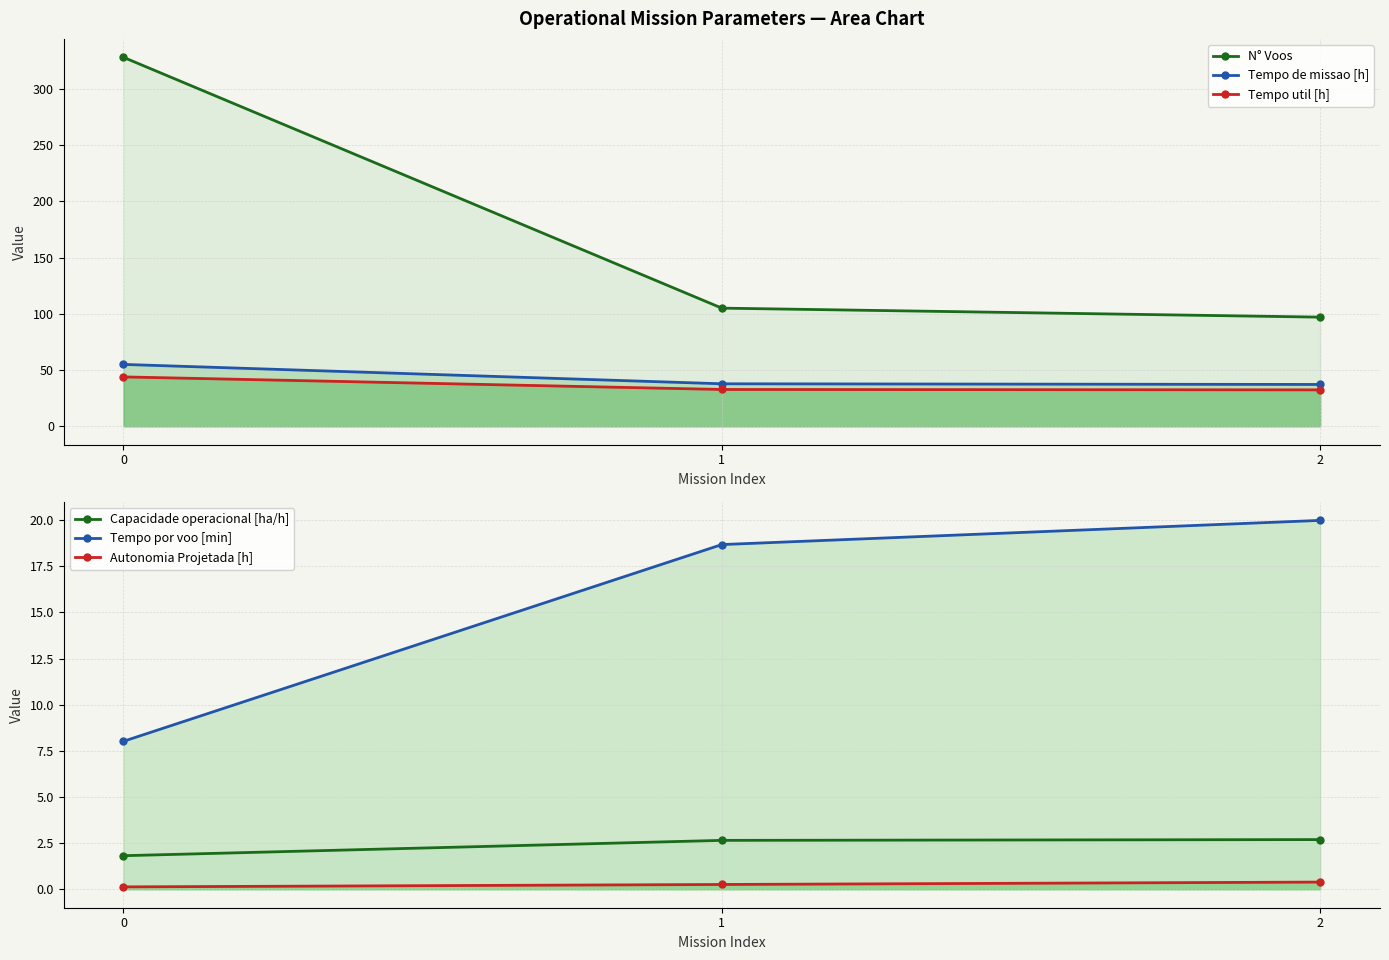

Rank the series by their maximum value, from lowest to highest.

Autonomia Projetada [h], Capacidade operacional [ha/h], Tempo por voo [min], Tempo util [h], Tempo de missao [h], N° Voos